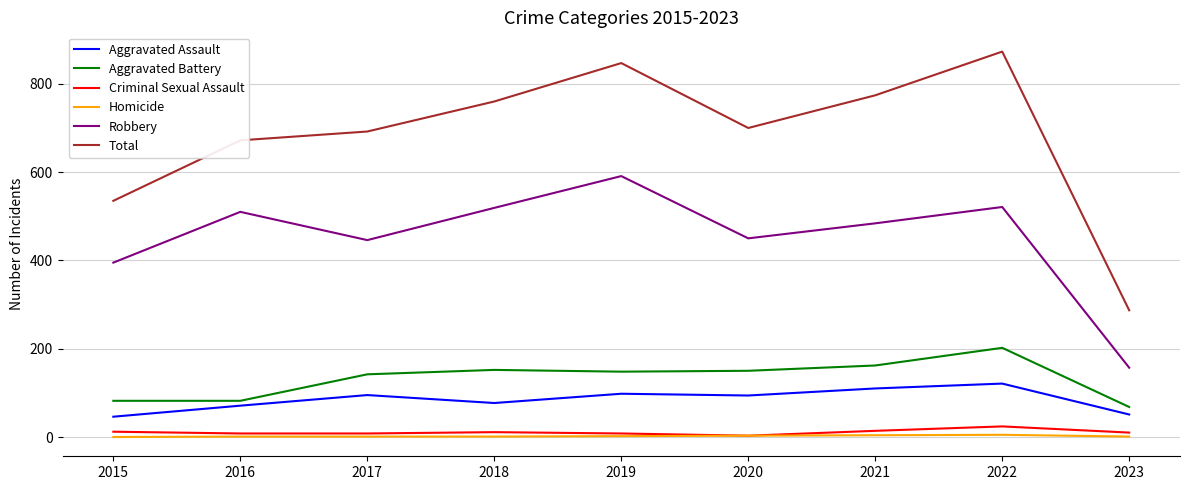

Where is the first local maximum for Aggravated Assault?

2017